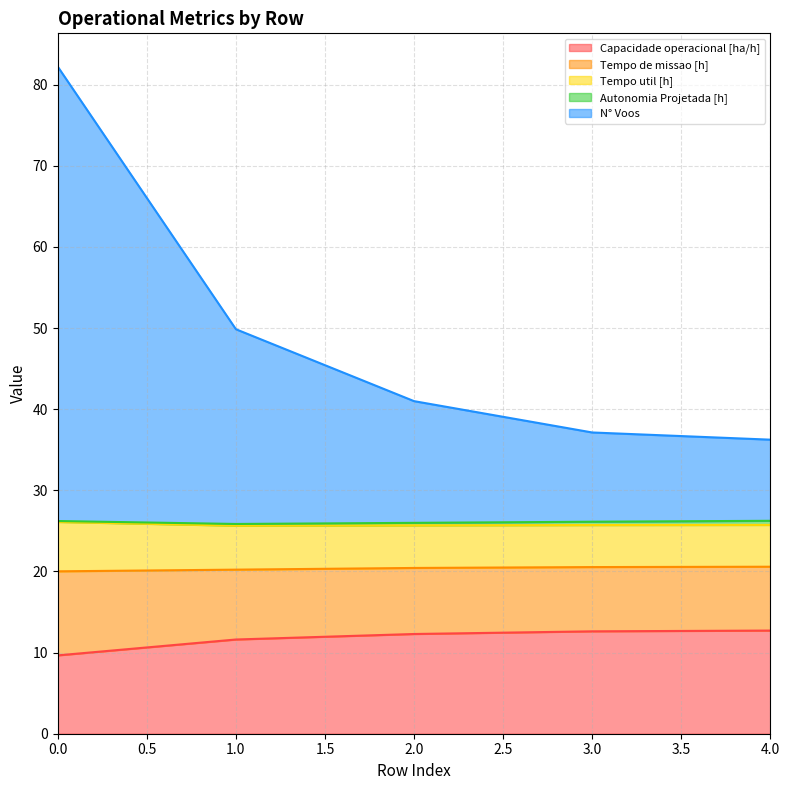

Reading left to right, extract all data points from this chart.

Capacidade operacional [ha/h]: 0=9.7	1=11.6	2=12.3	3=12.6	4=12.7
Tempo de missao [h]: 0=10.4	1=8.6	2=8.1	3=7.9	4=7.9
Tempo util [h]: 0=6.1	1=5.4	2=5.2	3=5.2	4=5.2
Autonomia Projetada [h]: 0=0.1	1=0.2	2=0.3	3=0.4	4=0.5
N° Voos: 0=56.0	1=24.0	2=15.0	3=11.0	4=10.0